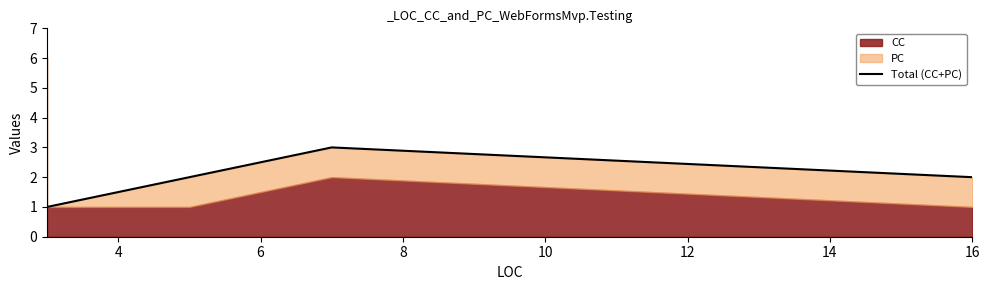

What value does the data have at 16?

2